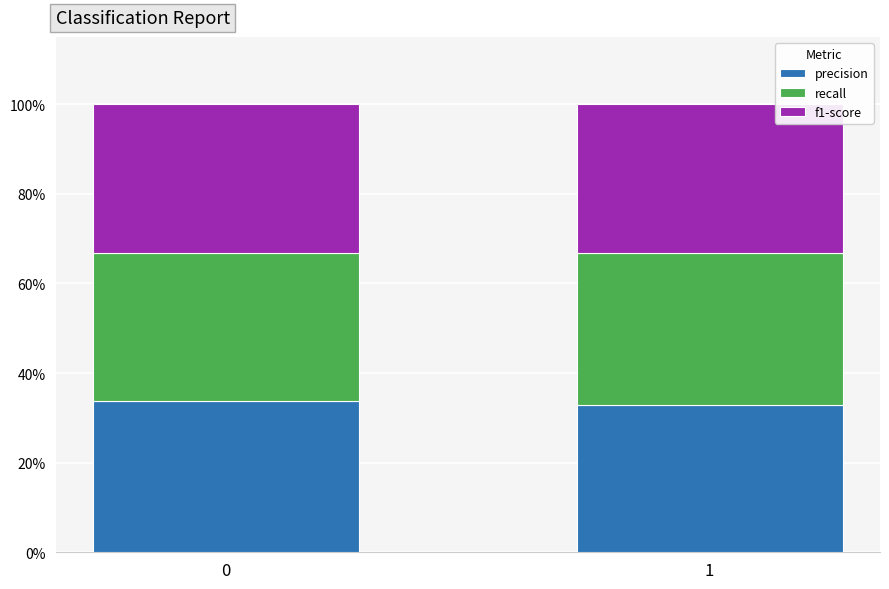

Between 0 and 1, which series saw the biggest shift?

precision